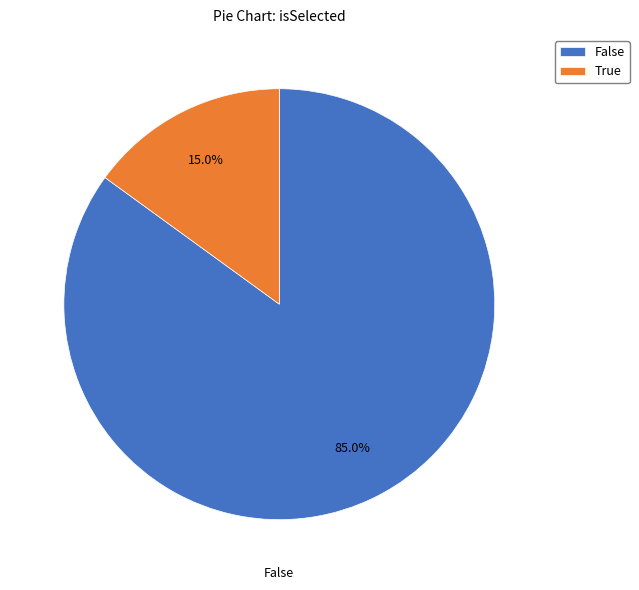

What percentage is NOT represented by True?

85.0%